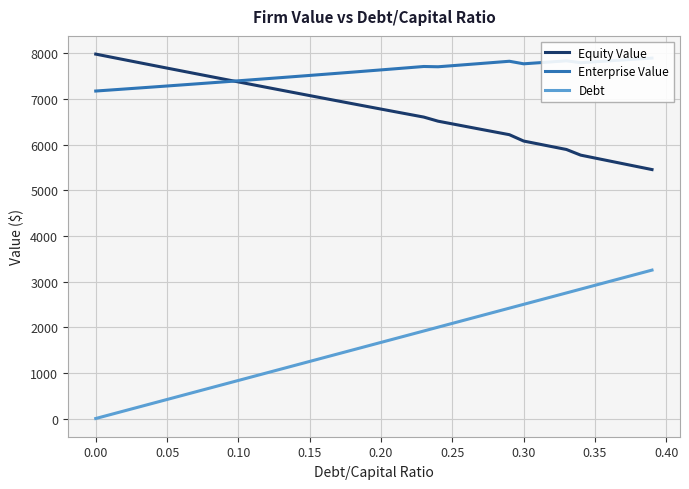

What are all the series names shown in the legend?

Equity Value, Enterprise Value, Debt